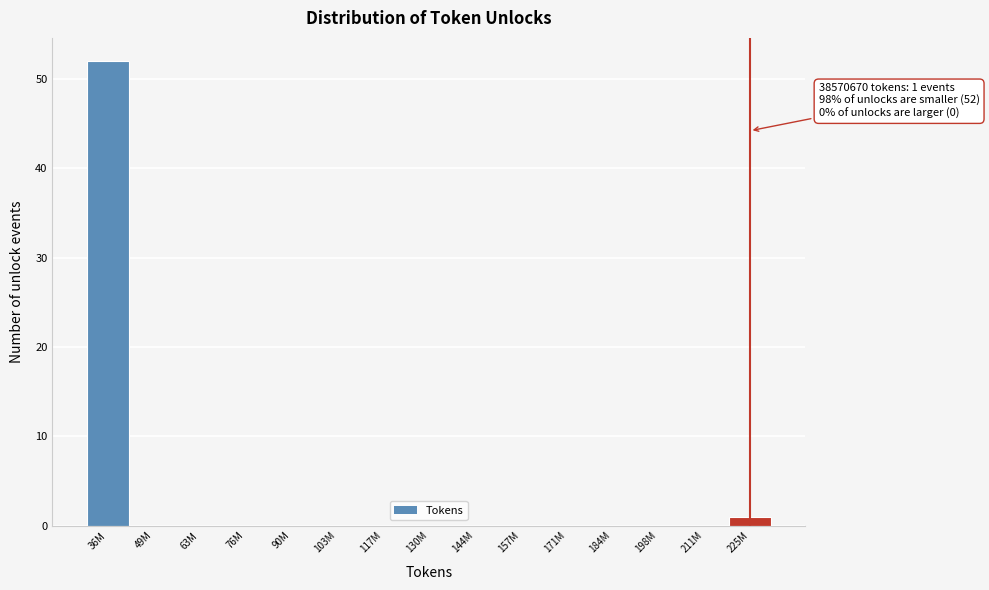

Reading left to right, transcribe all the data shown in this chart.

36M=52	49M=0	63M=0	76M=0	90M=0	103M=0	117M=0	130M=0	144M=0	157M=0	171M=0	184M=0	198M=0	211M=0	225M=1